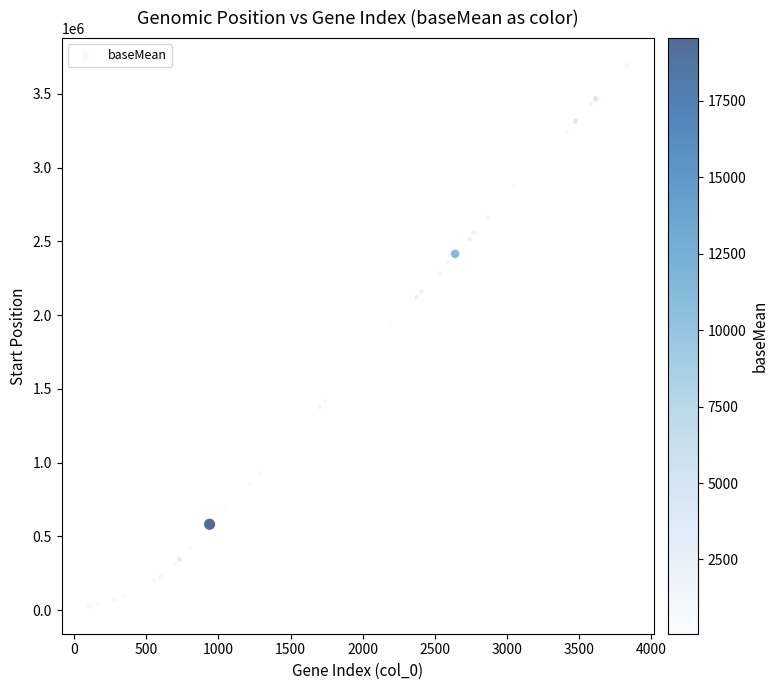

What Y value in the scatter plot is closest to 1858552?

1933473